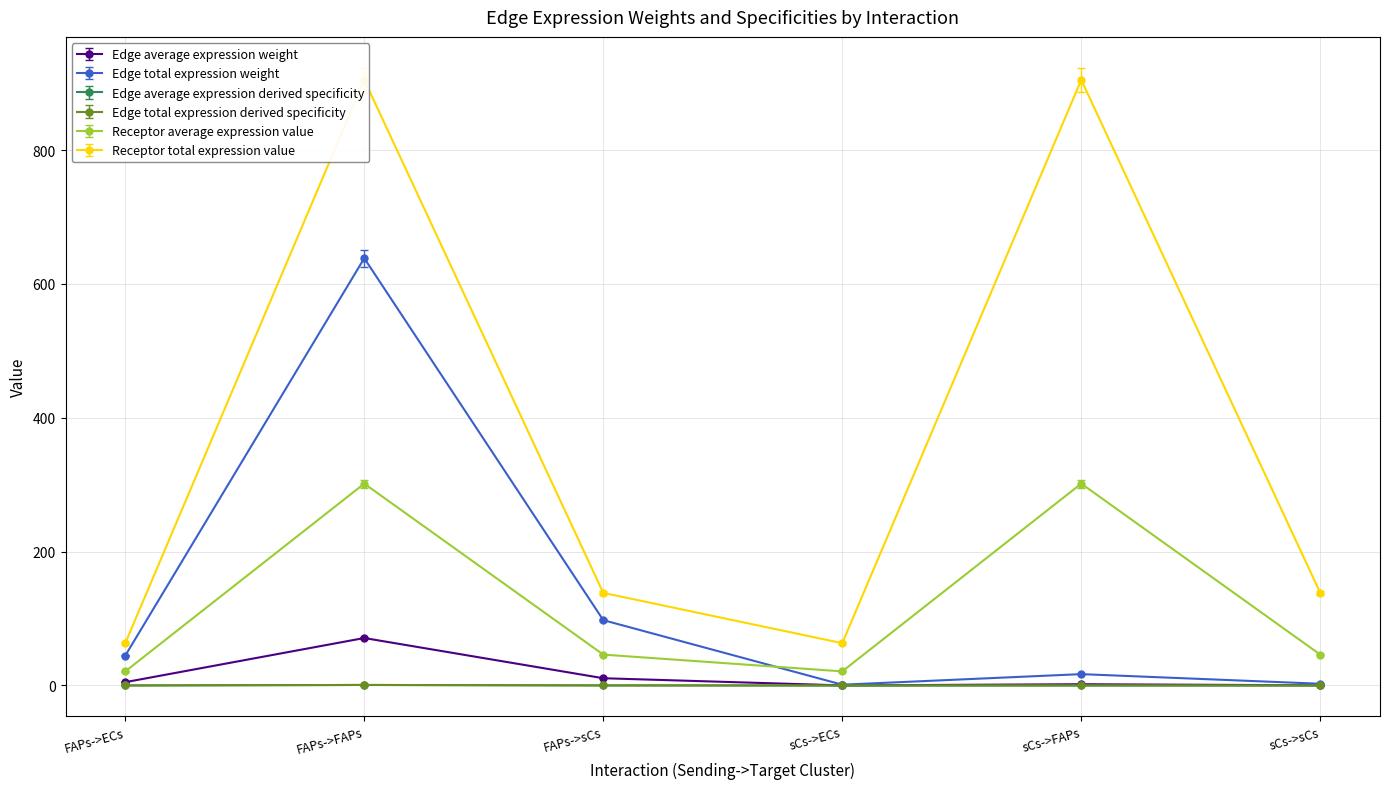

What position from the right is sCs->sCs?

1